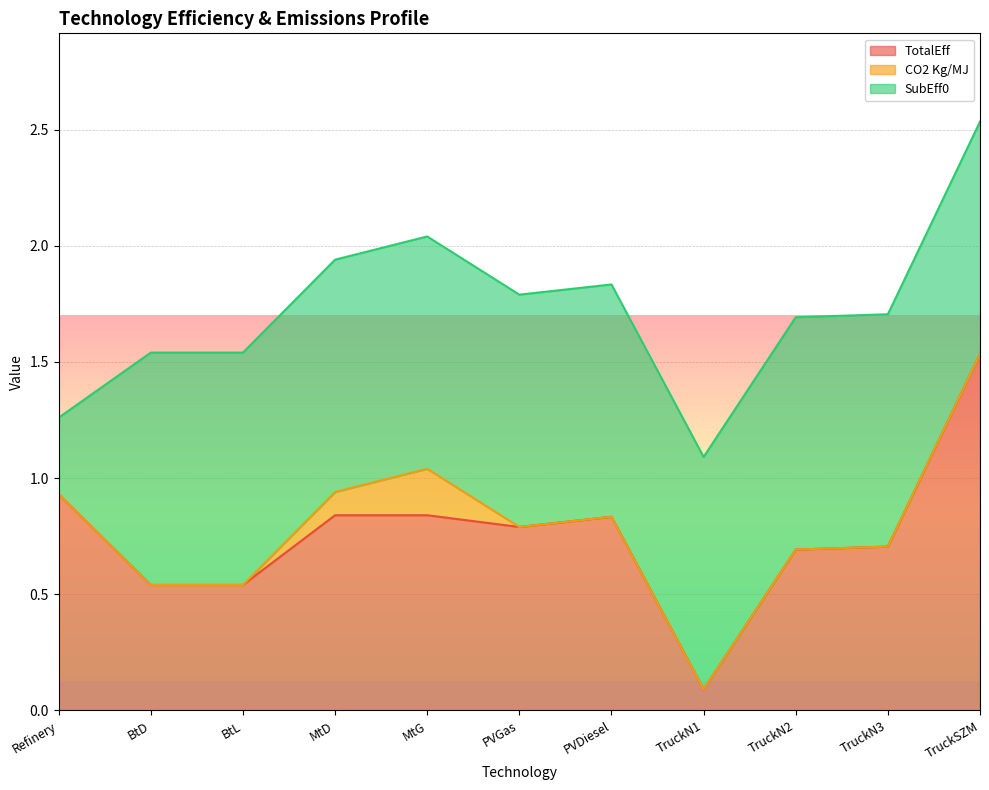

How many interior local peaks does the CO2 Kg/MJ series have?

1